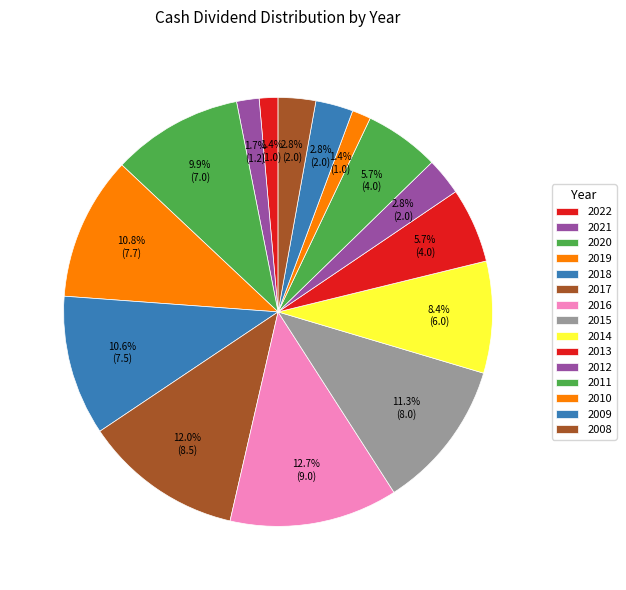

To the nearest percent, what portion does 2019 represent?

11%